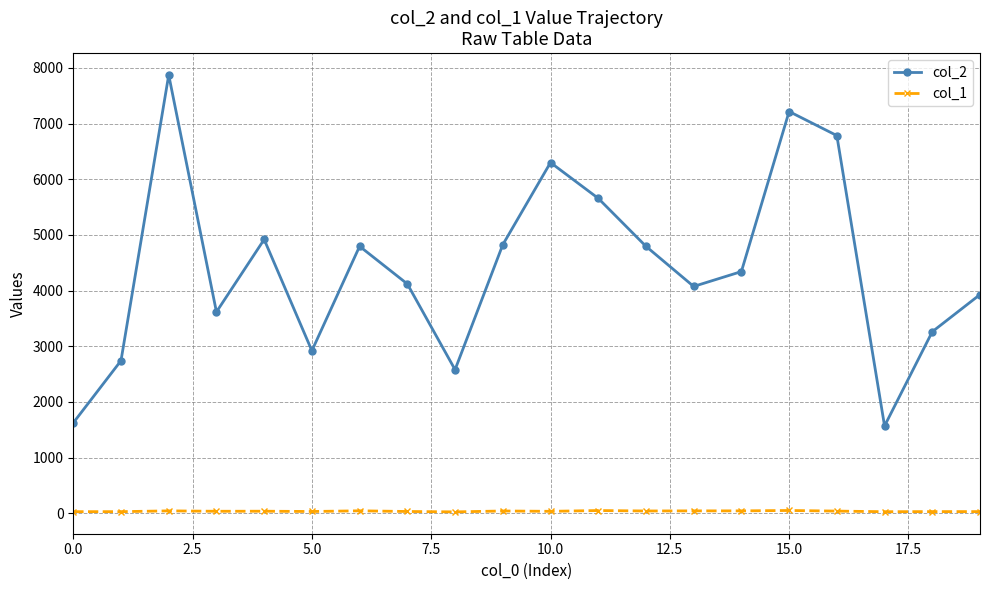

True or false: col_1 and col_2 intersect in this chart.

False